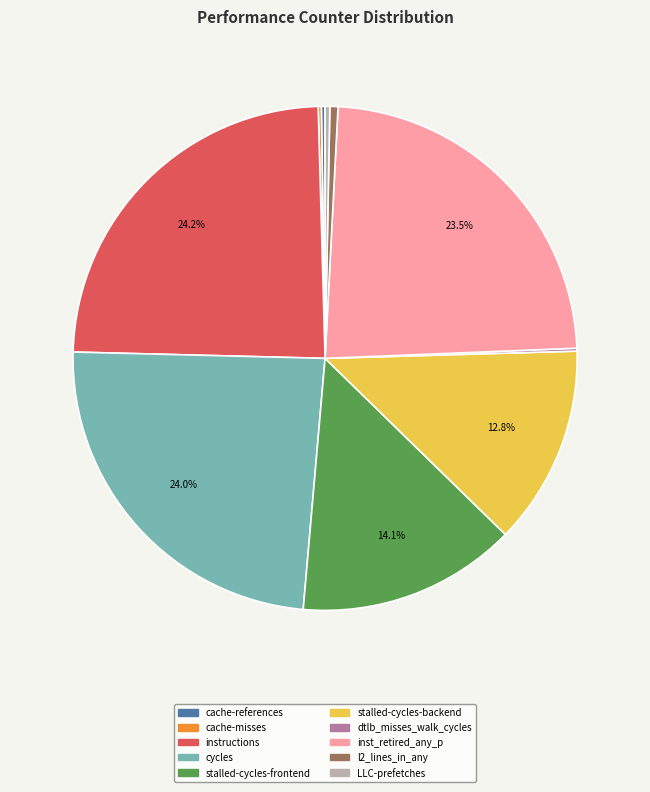

Is the sum of stalled-cycles-frontend and LLC-prefetches greater than half?

No